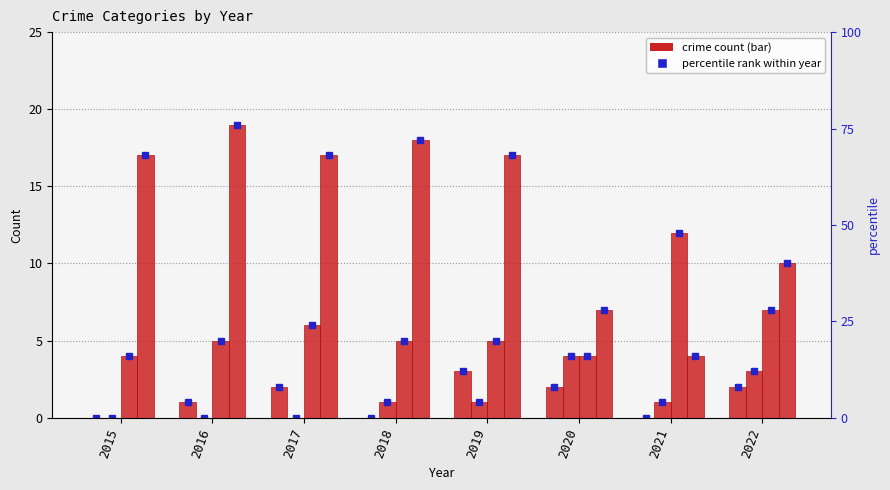

The Aggravated Battery series shows -2 at 2016. True or false?

False